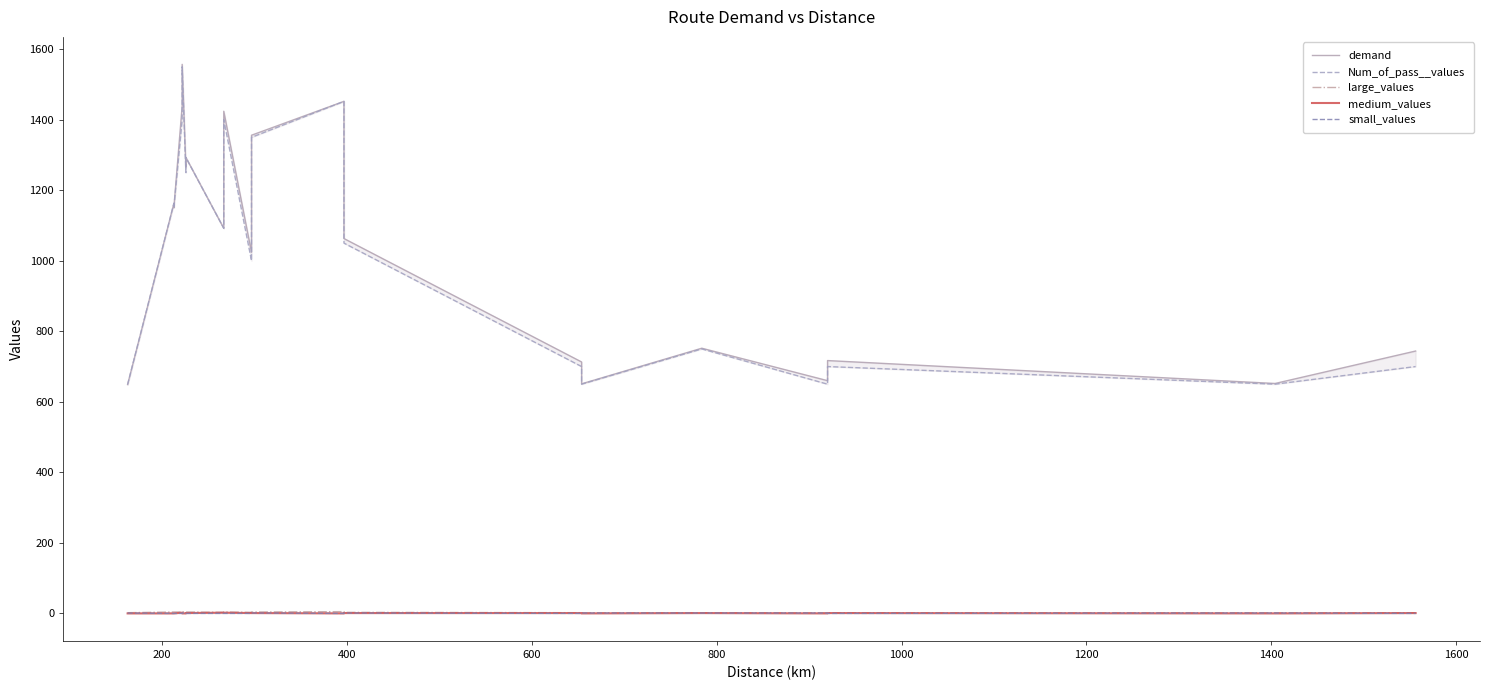

How many values in the demand series are below 1092?

10